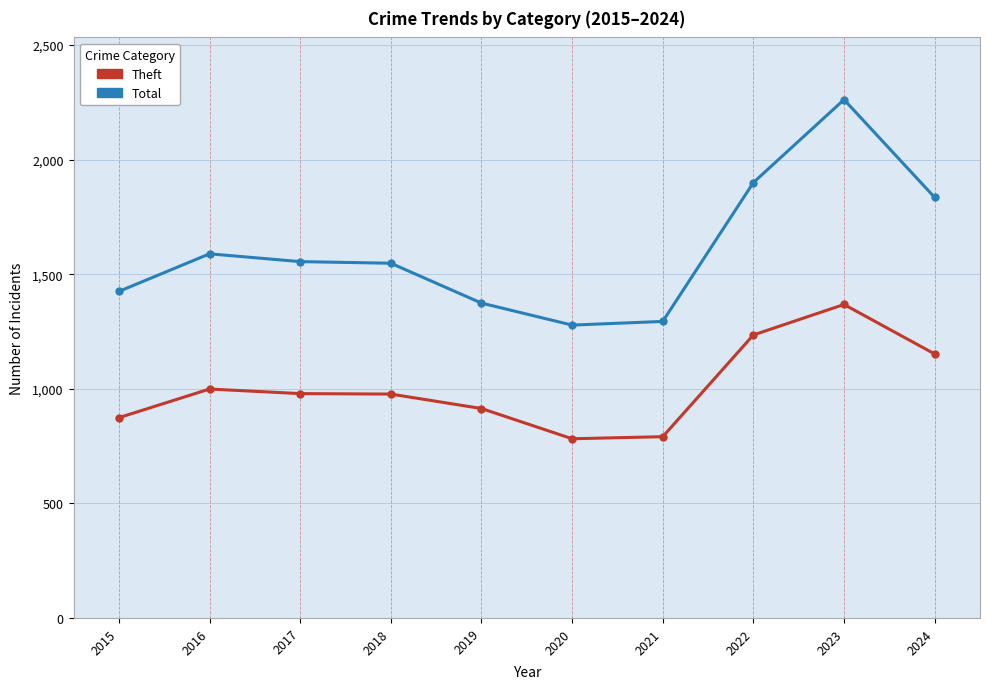

In Theft, how many points are lower than both neighbors (excluding endpoints)?

1